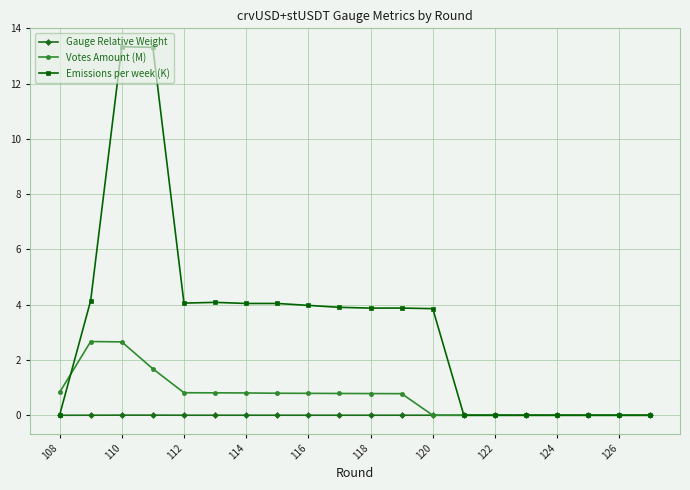

How many data points in Emissions per week (K) are less than 3?

8